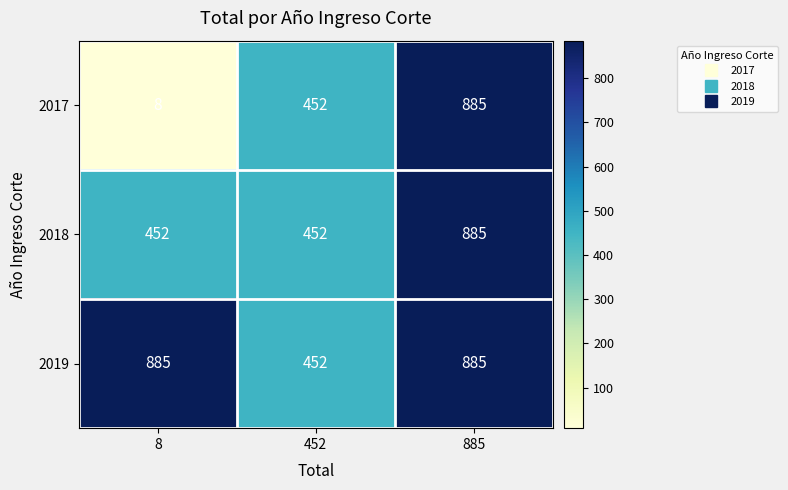

Which series has the widest spread of values?

2017